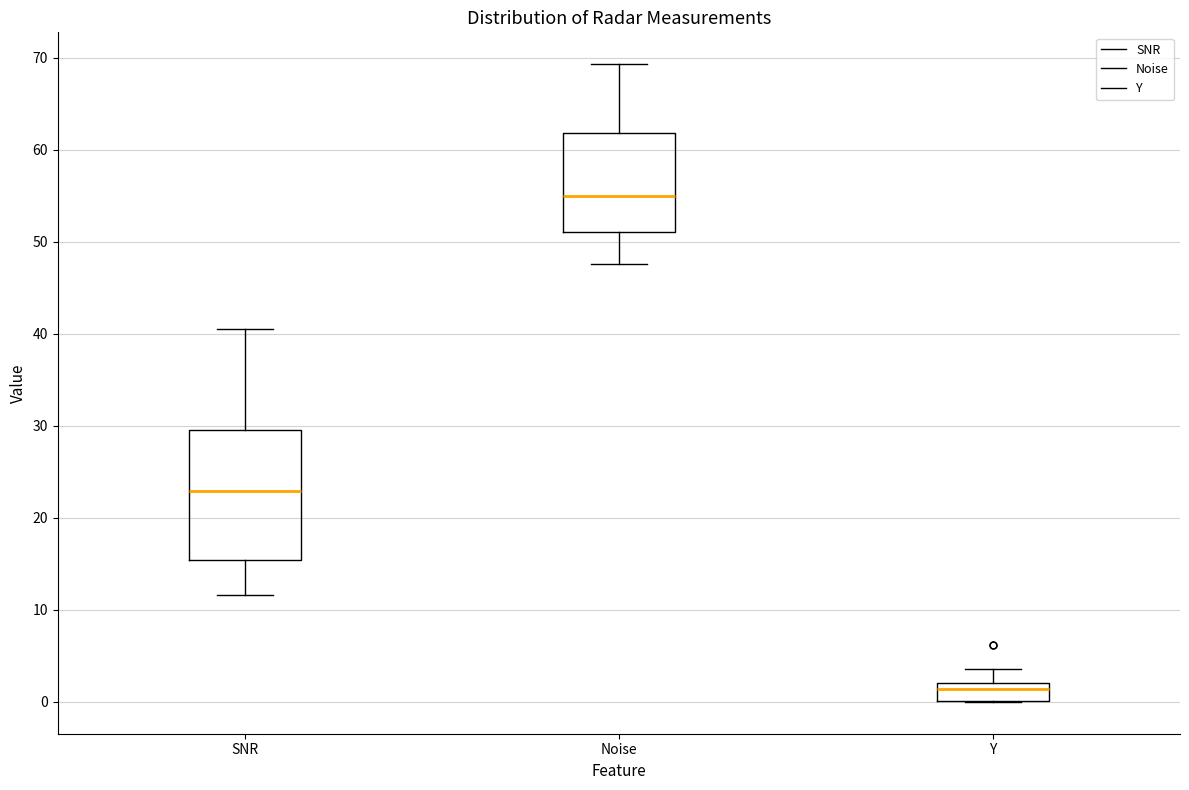

Which box is the tallest, from its lower edge to its upper edge?

SNR